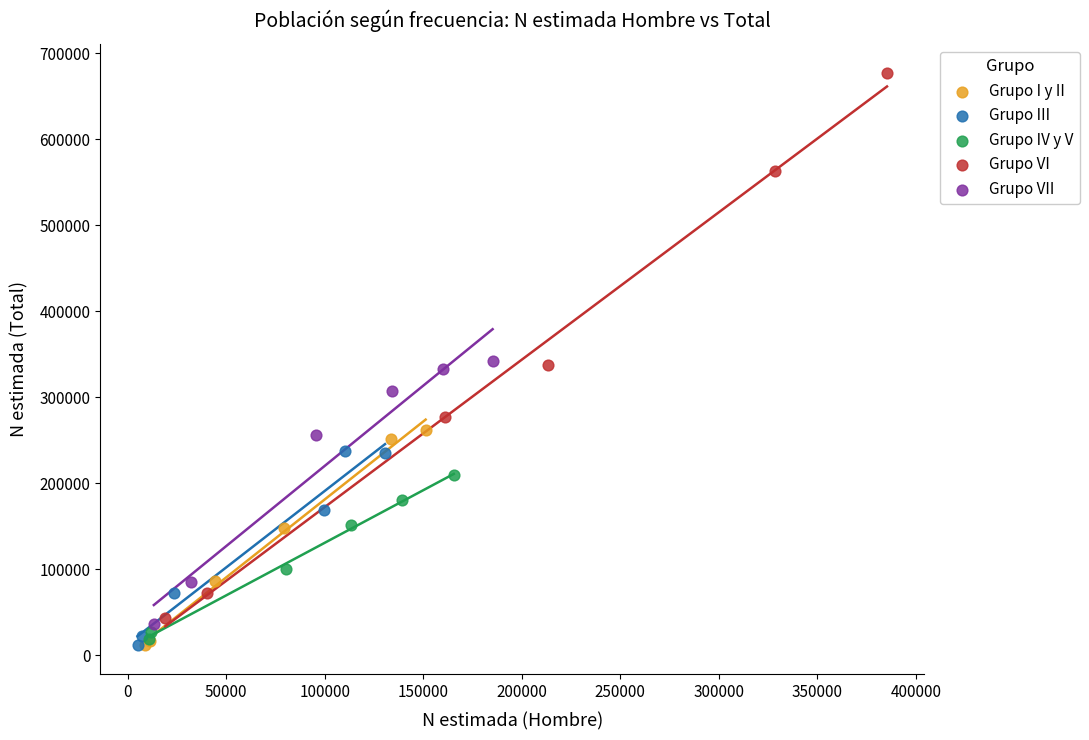

Which series contains the highest Y value?

Grupo VI